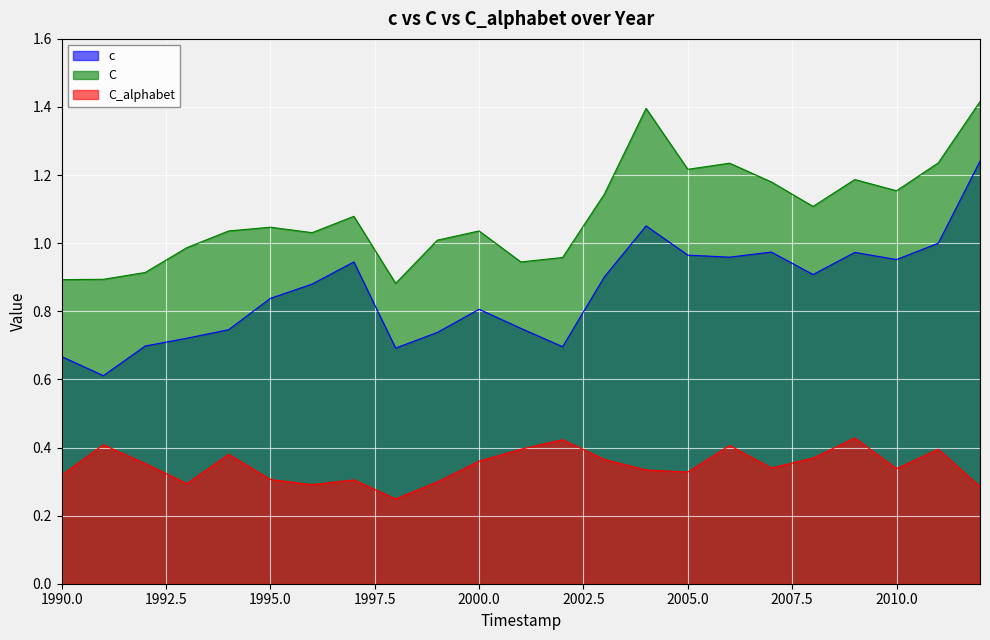

At which label is c closest to 0?

1991